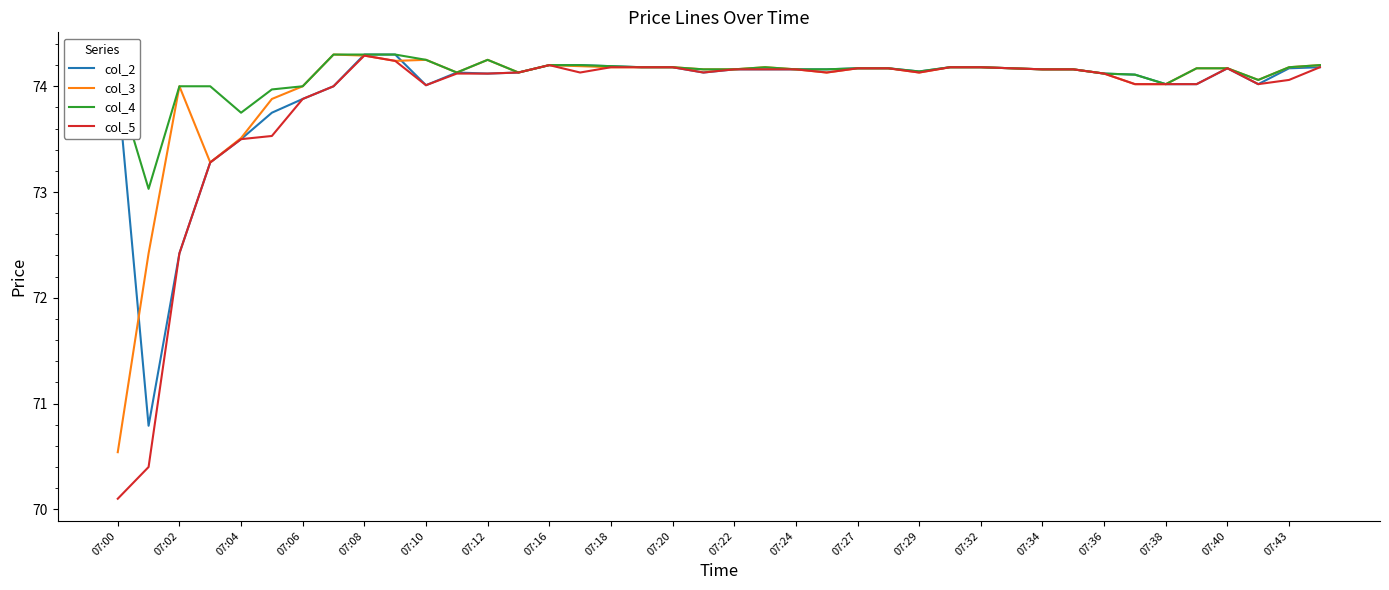

What are all the series names shown in the legend?

col_2, col_3, col_4, col_5